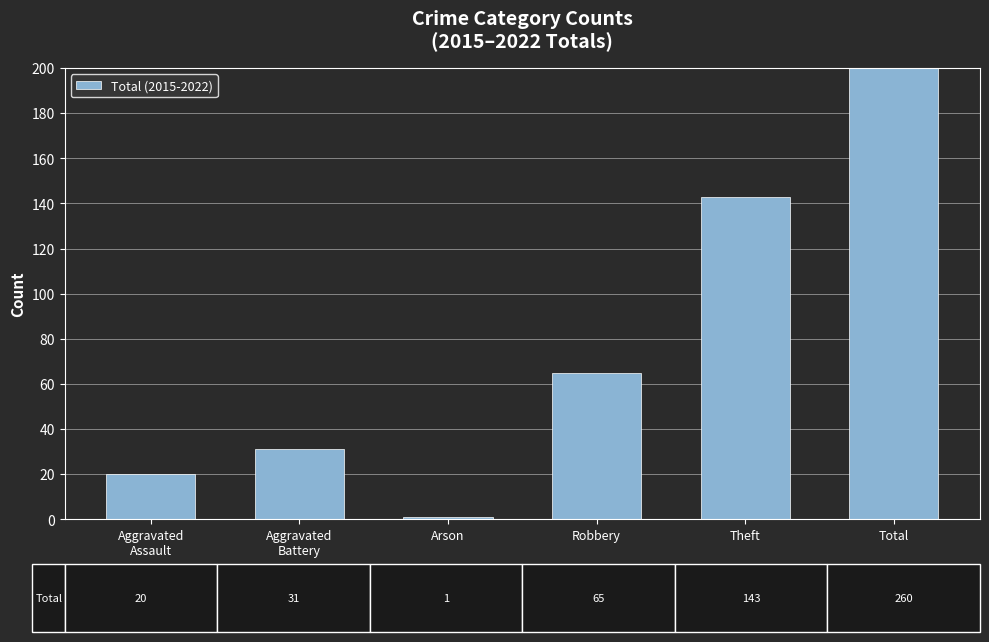

How many values exceed 65?

2